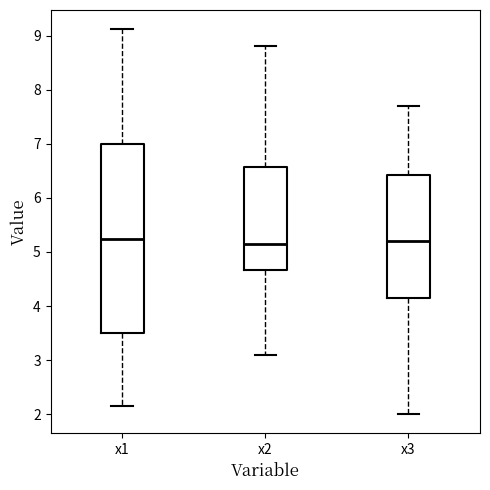

Where is the lower edge of the box for x3 on the y-axis? The values are not printed on the chart, so give them approximately, as read against the axis.

4.2